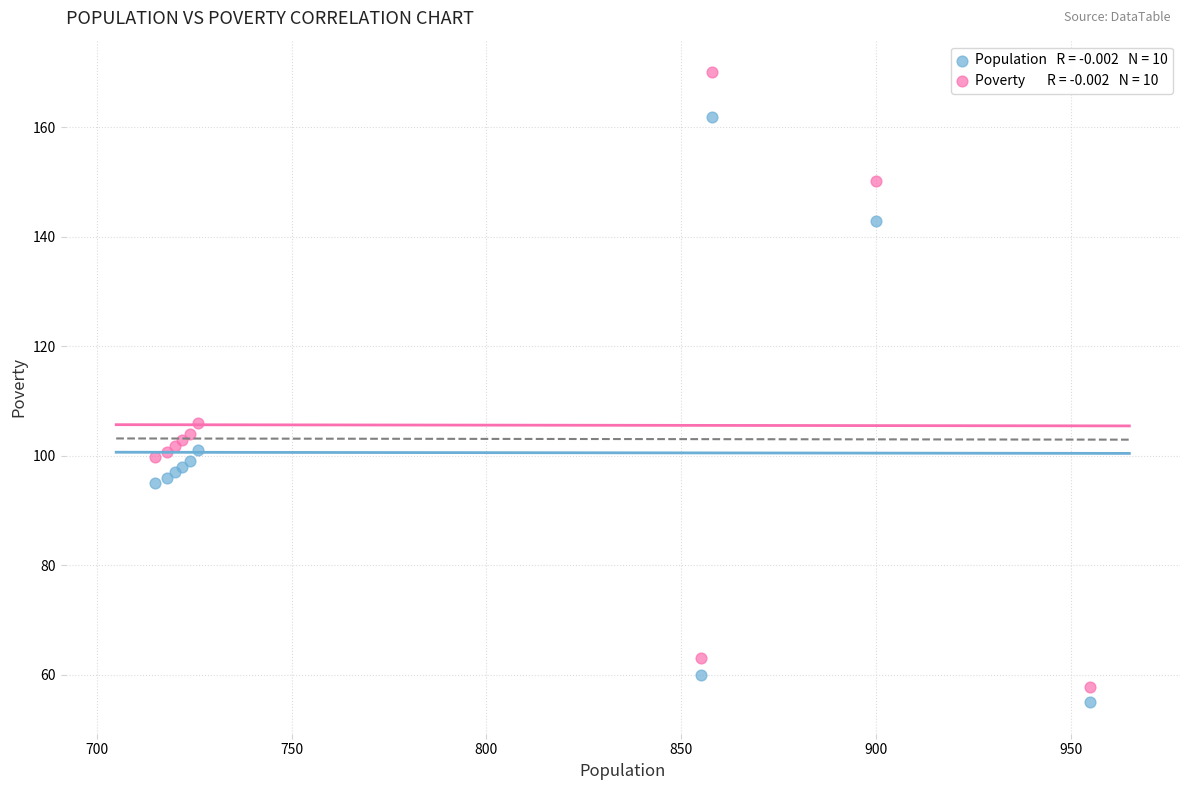

Across all series, what Y value is closest to 112?

106.1